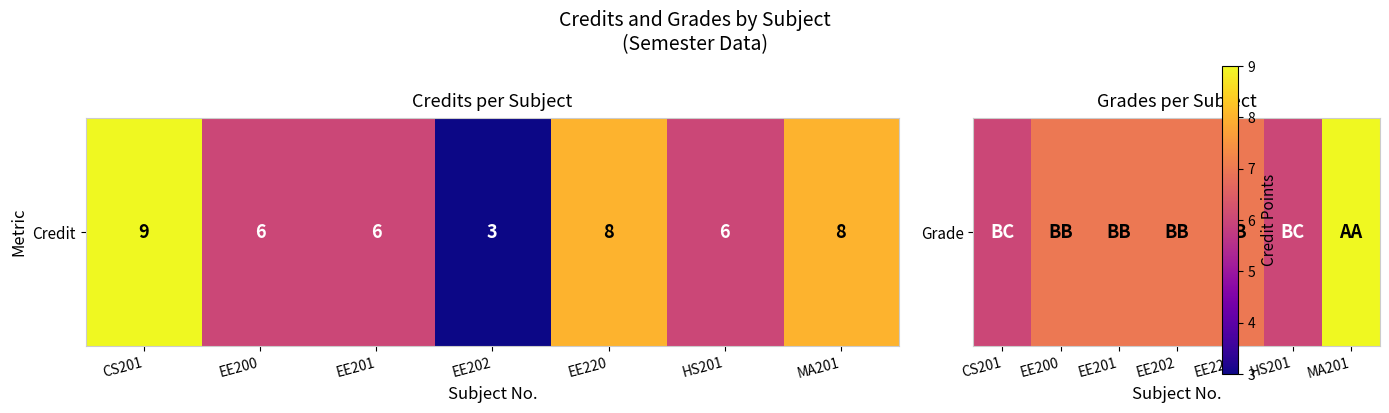

The chart shows a value of 5 at EE200. True or false?

False